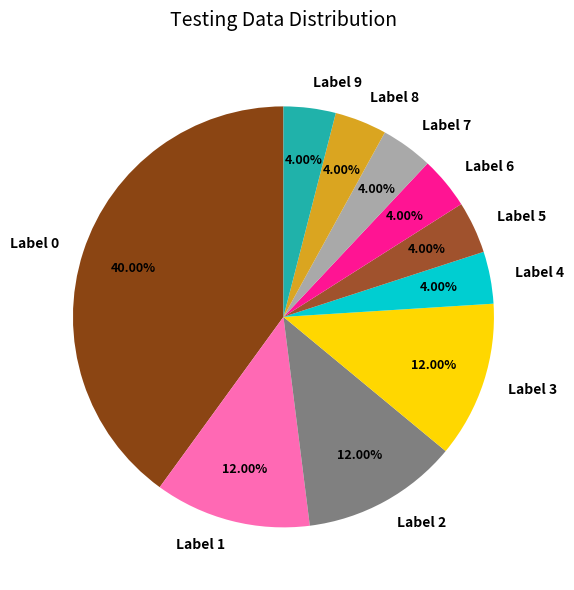

Is Label 6 the majority of the pie?

No